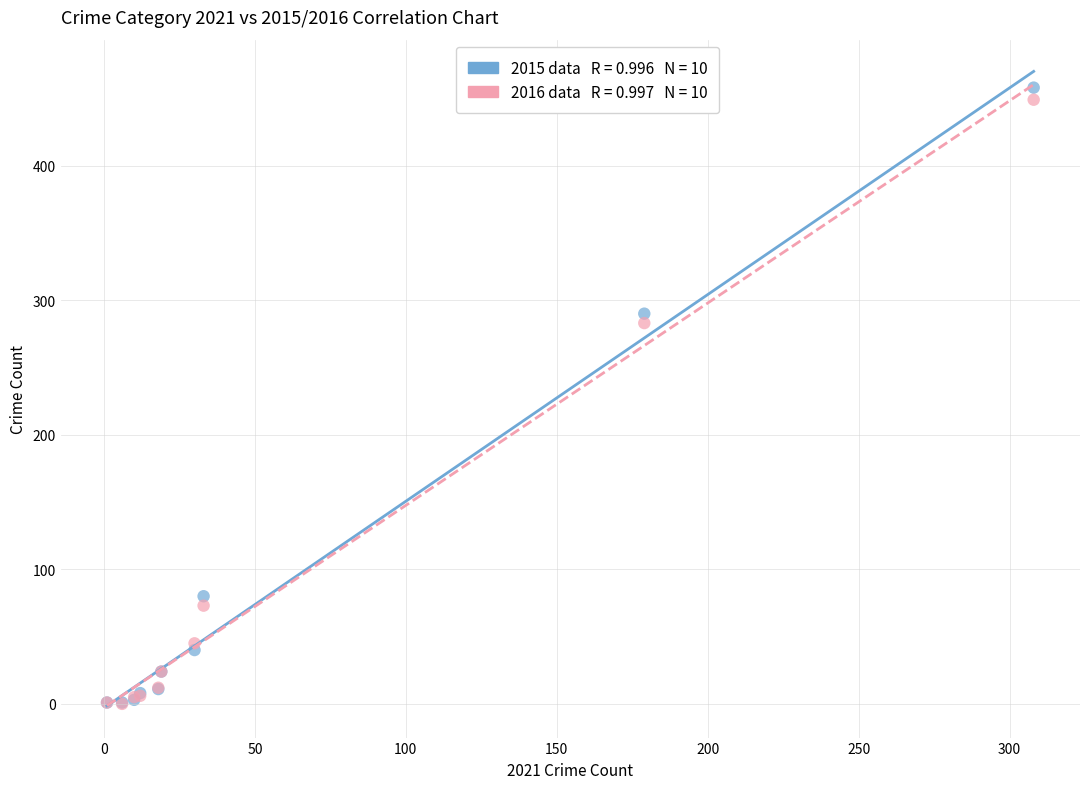

Across all series, what Y value is closest to 229?

283